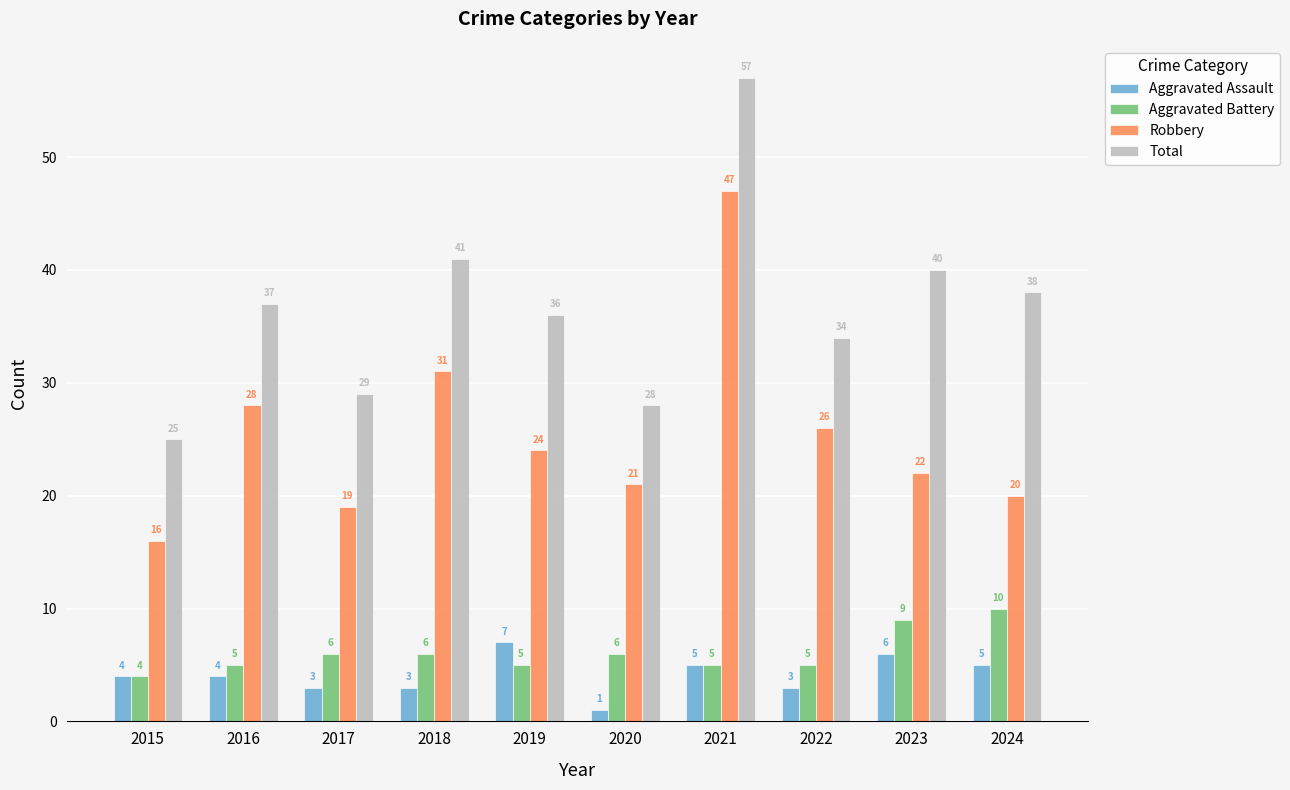

The value of Total at 2017 is 29. True or false?

True